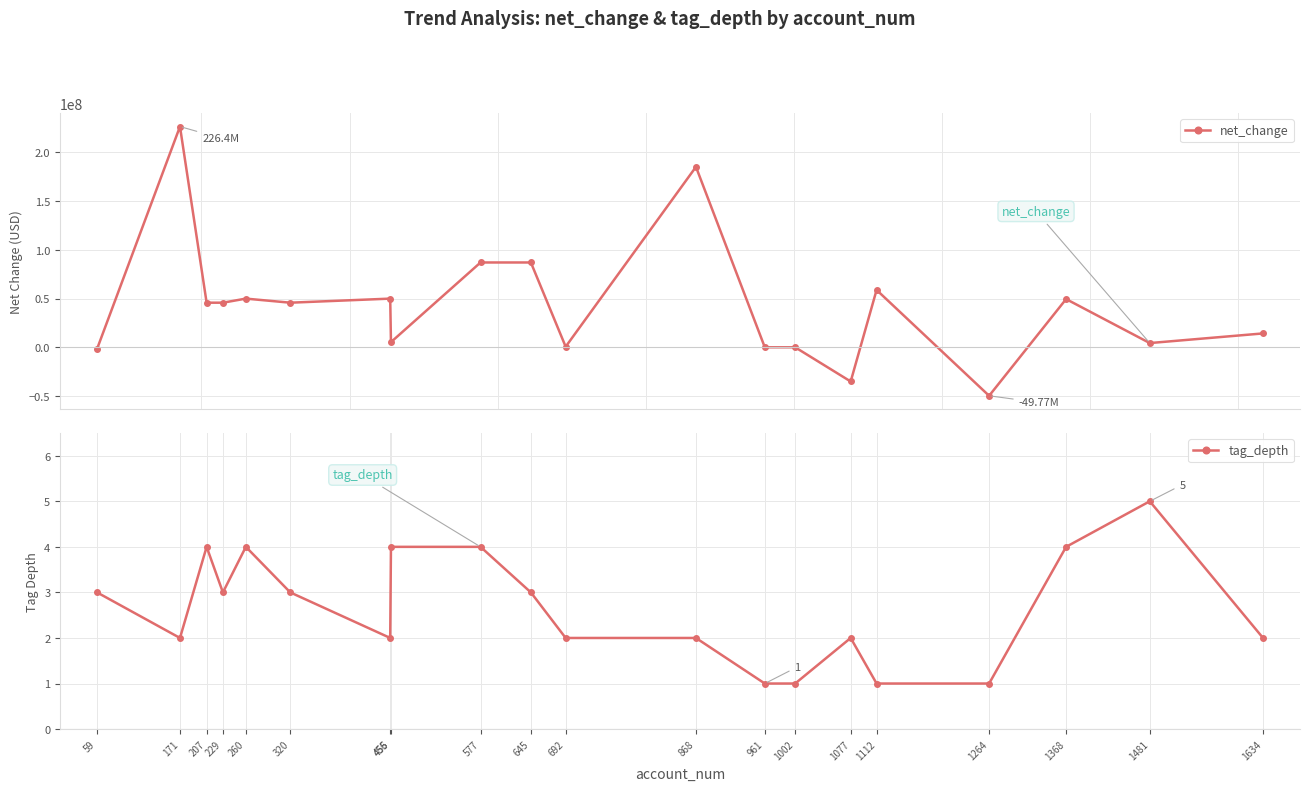

List the labels in order of net_change value, smallest first.

1264, 1077, 59, 961, 1002, 692, 1481, 456, 1634, 207, 229, 320, 1368, 260, 455, 1112, 577, 645, 868, 171